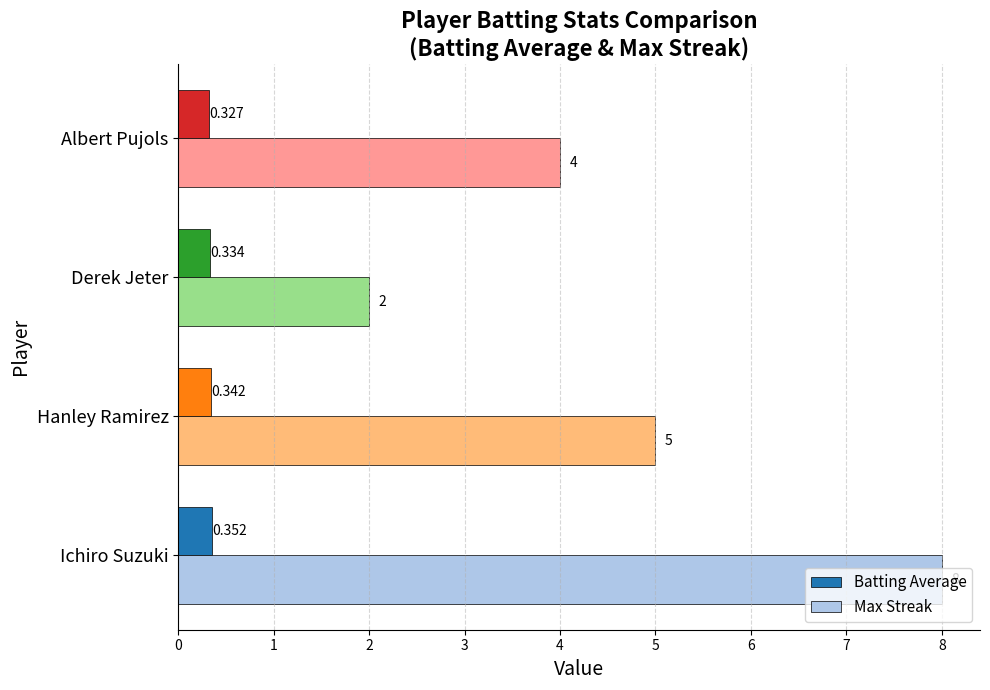

Where is Batting Average nearest to the value 0?

Albert Pujols